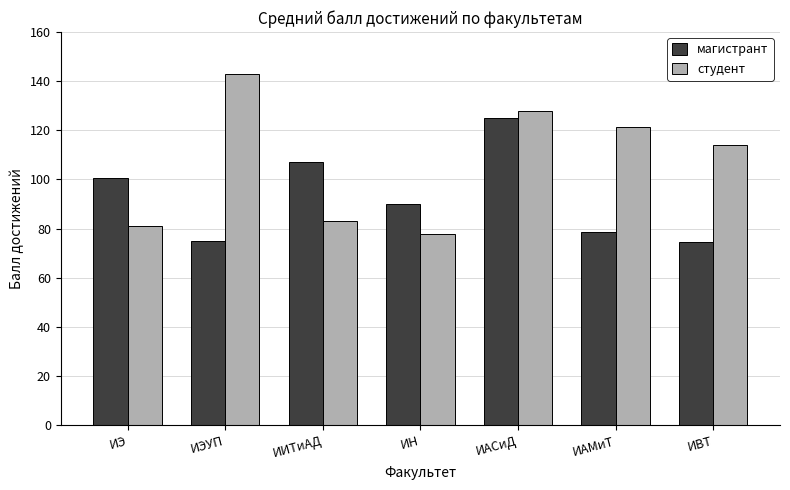

Does the chart contain any negative values?

No